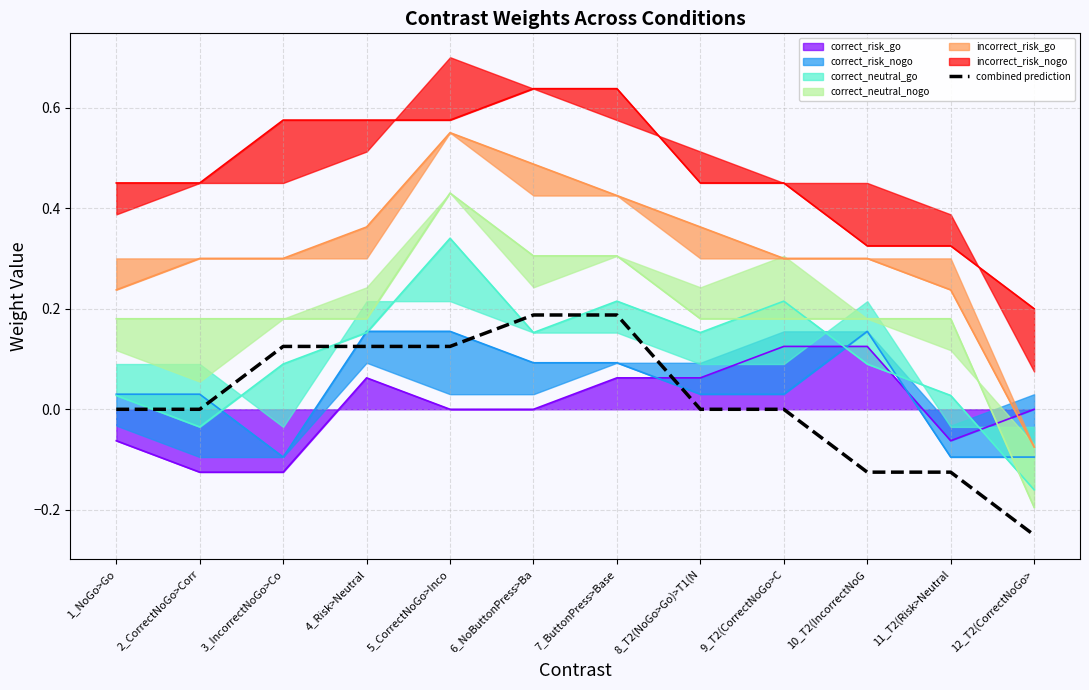

How many times do correct_risk_go and combined prediction cross each other?

1